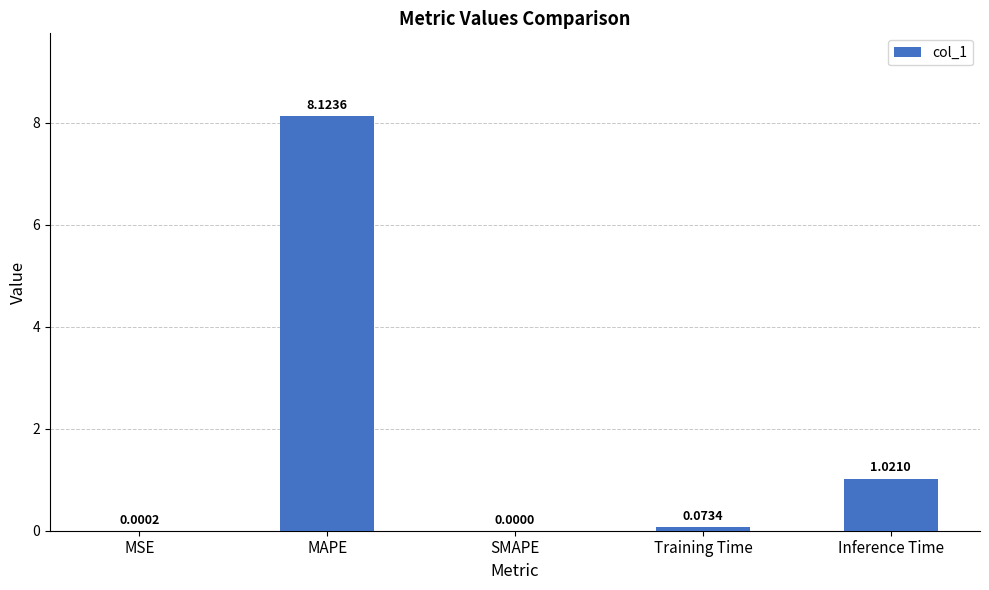

Which label corresponds to the largest value in the chart?

MAPE